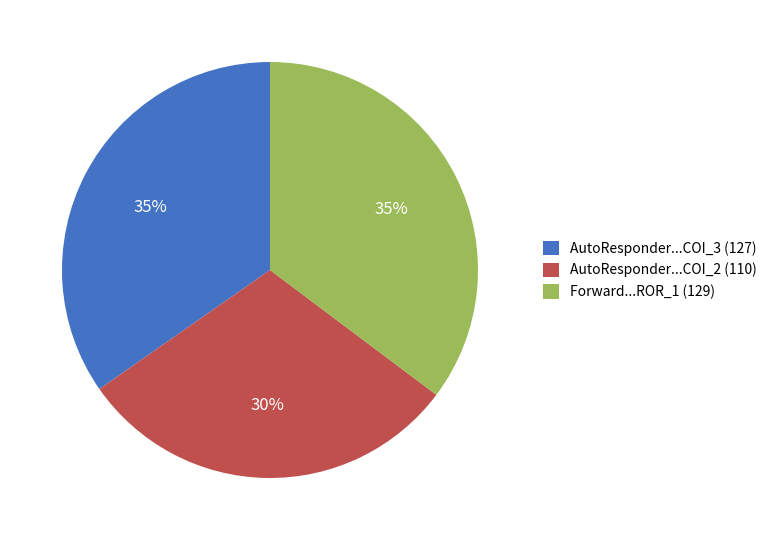

To the nearest percent, what is the difference between the largest and smallest slice percentages?

5%